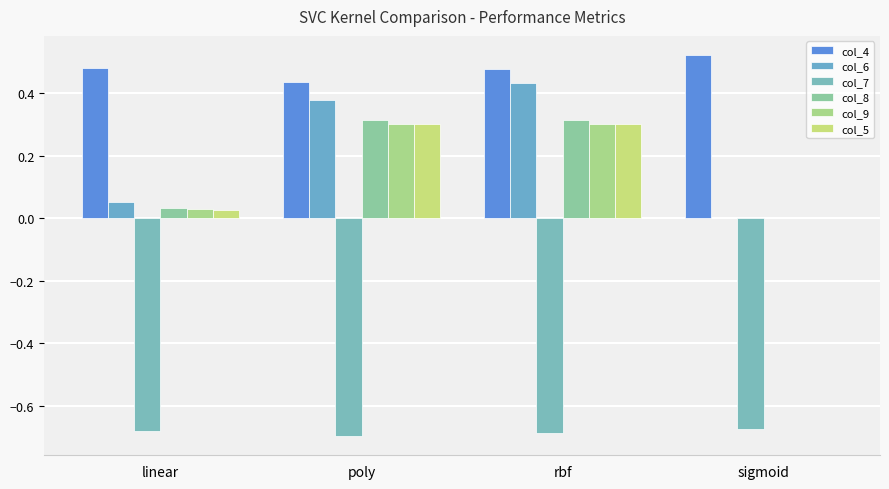

How many positive values does the col_5 series have?

3